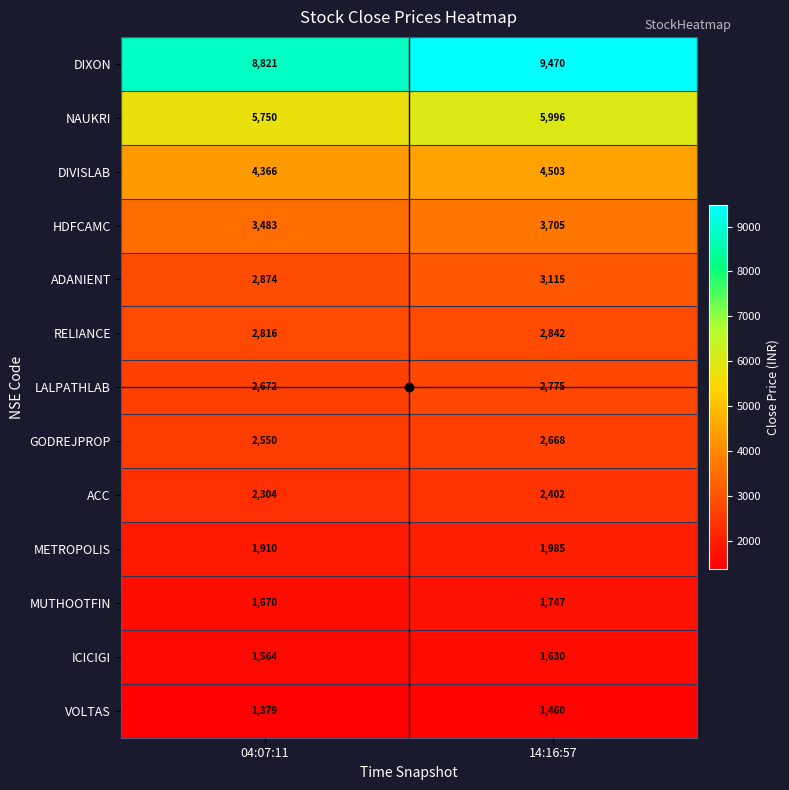

Which series has the widest spread of values?

DIXON